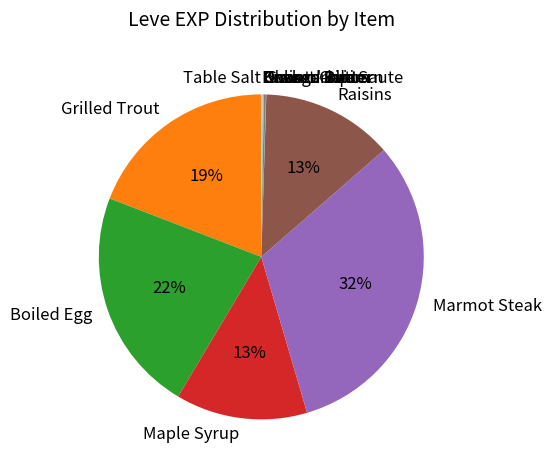

To the nearest percent, what percentage of the pie is Raisins?

13%